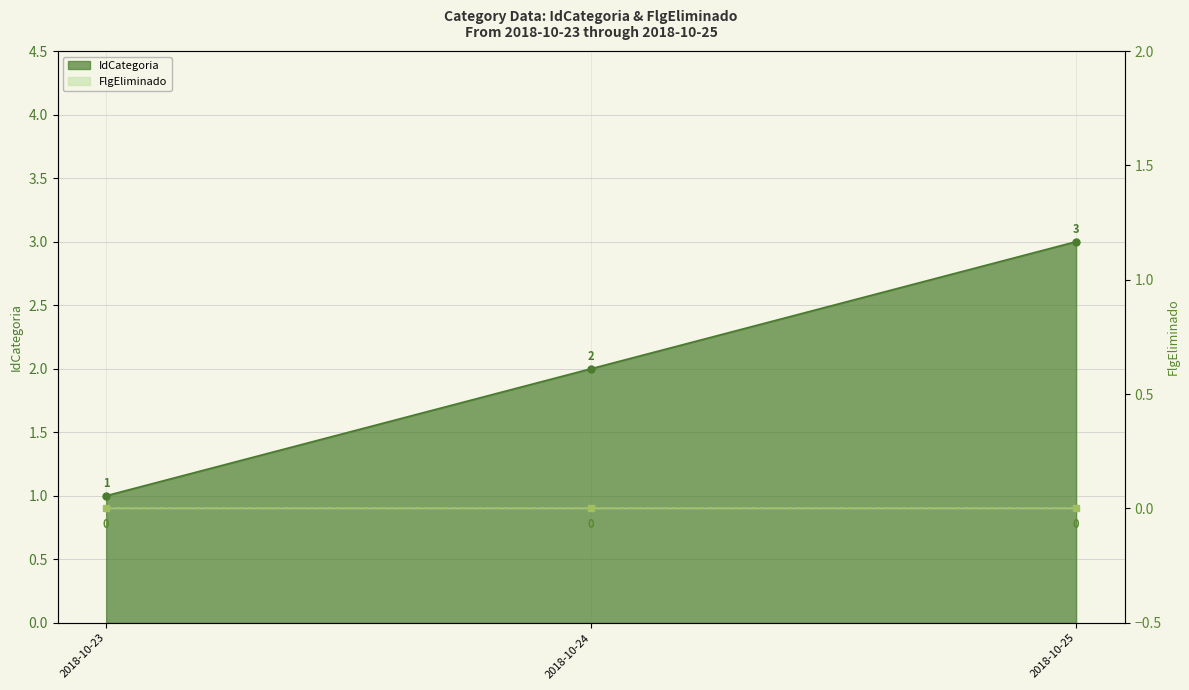

At which category does the chart reach its minimum across all series?

2018-10-23